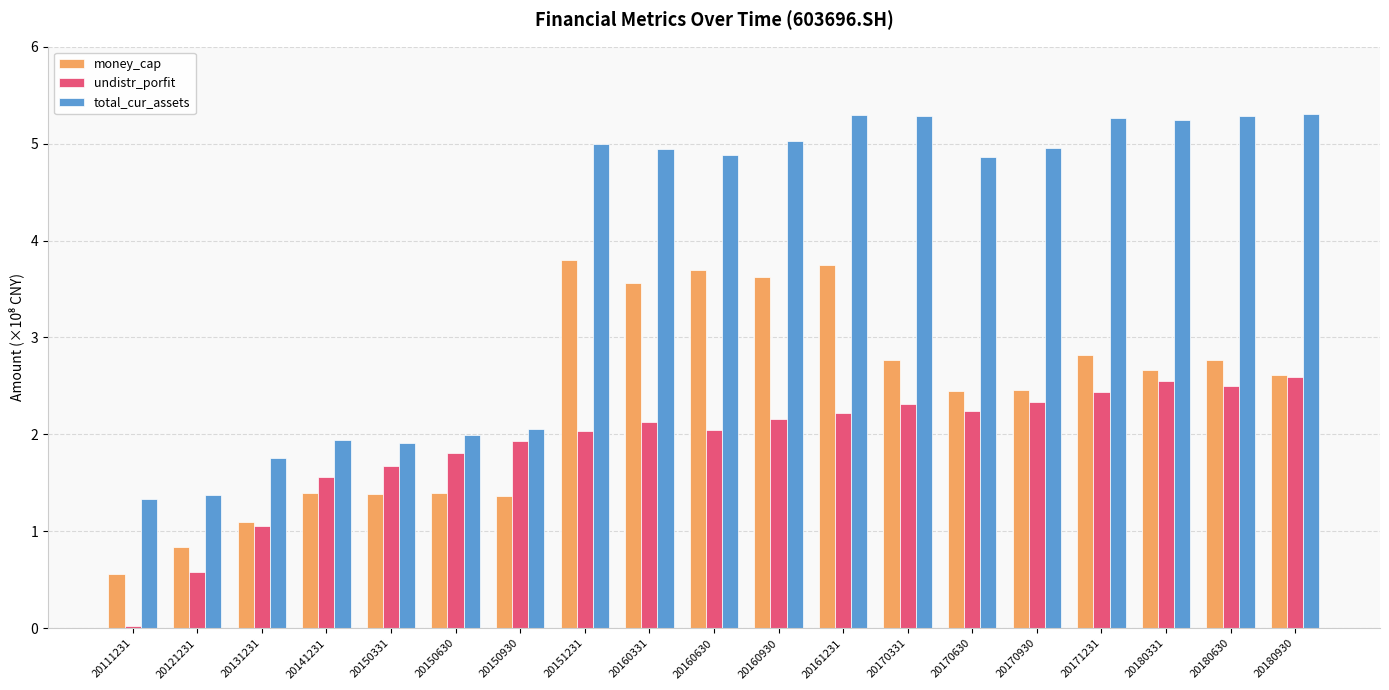

Which series has the largest range (max minus min)?

total_cur_assets